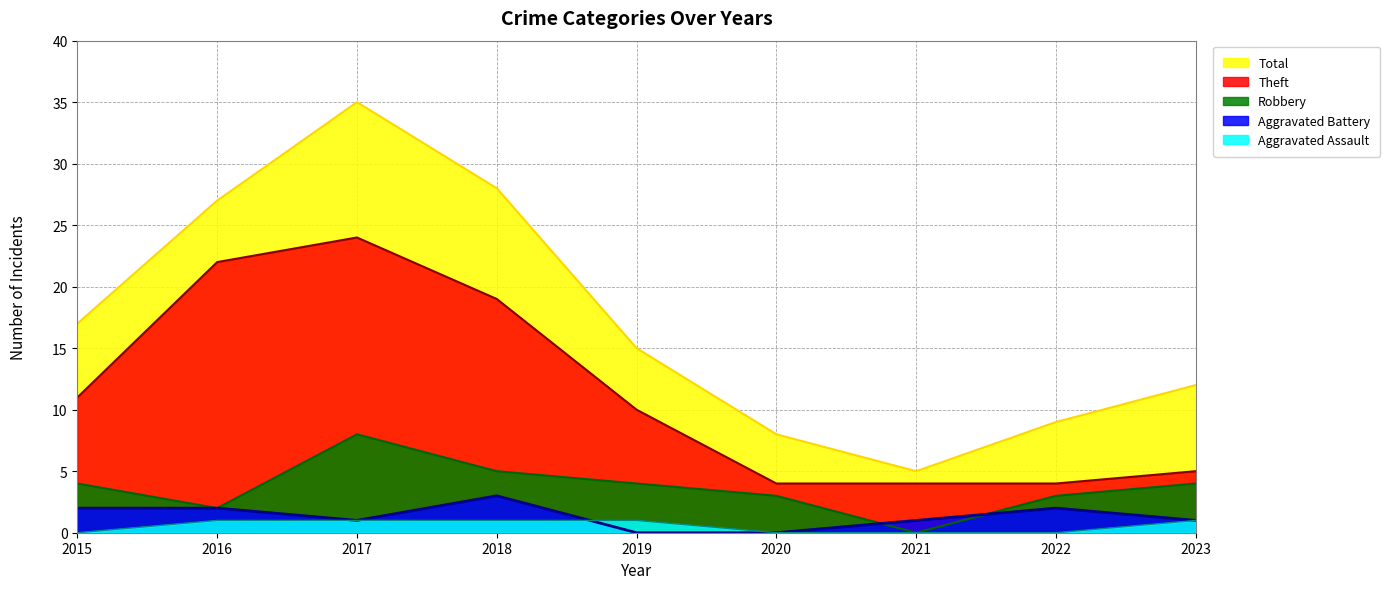

What is the difference between the Total values at 2019 and 2017?

20